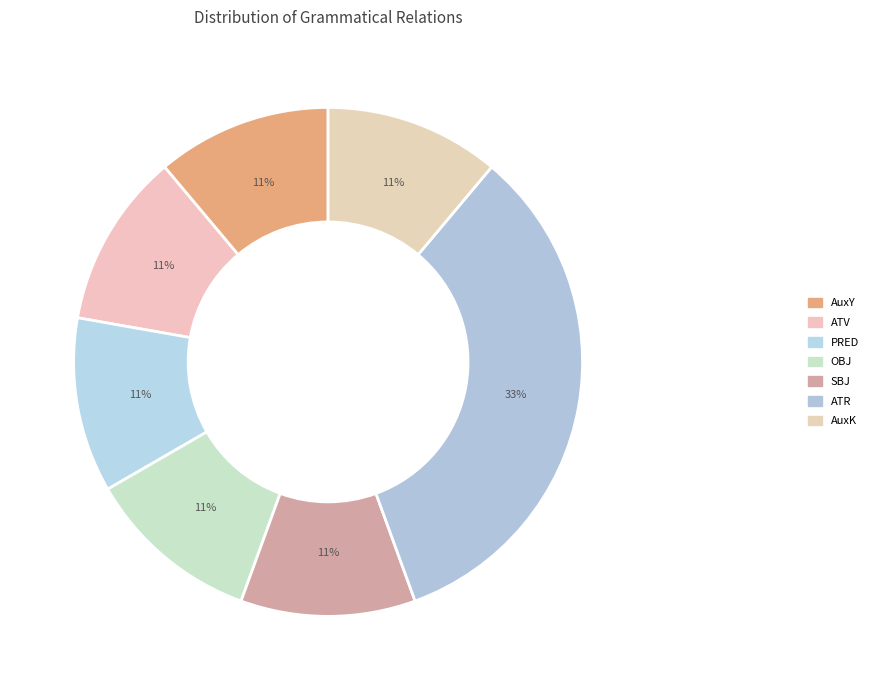

How many slices are in this pie chart?

7